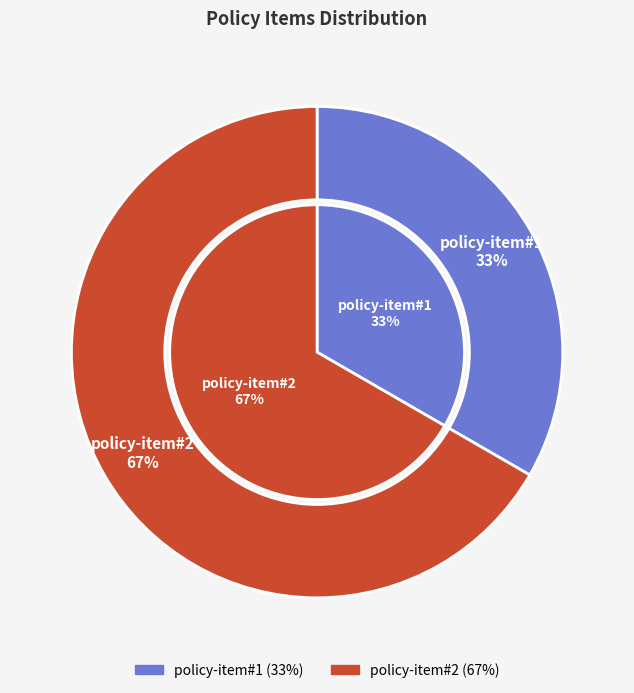

To the nearest percent, what percentage of the pie is policy-item#1?

33%